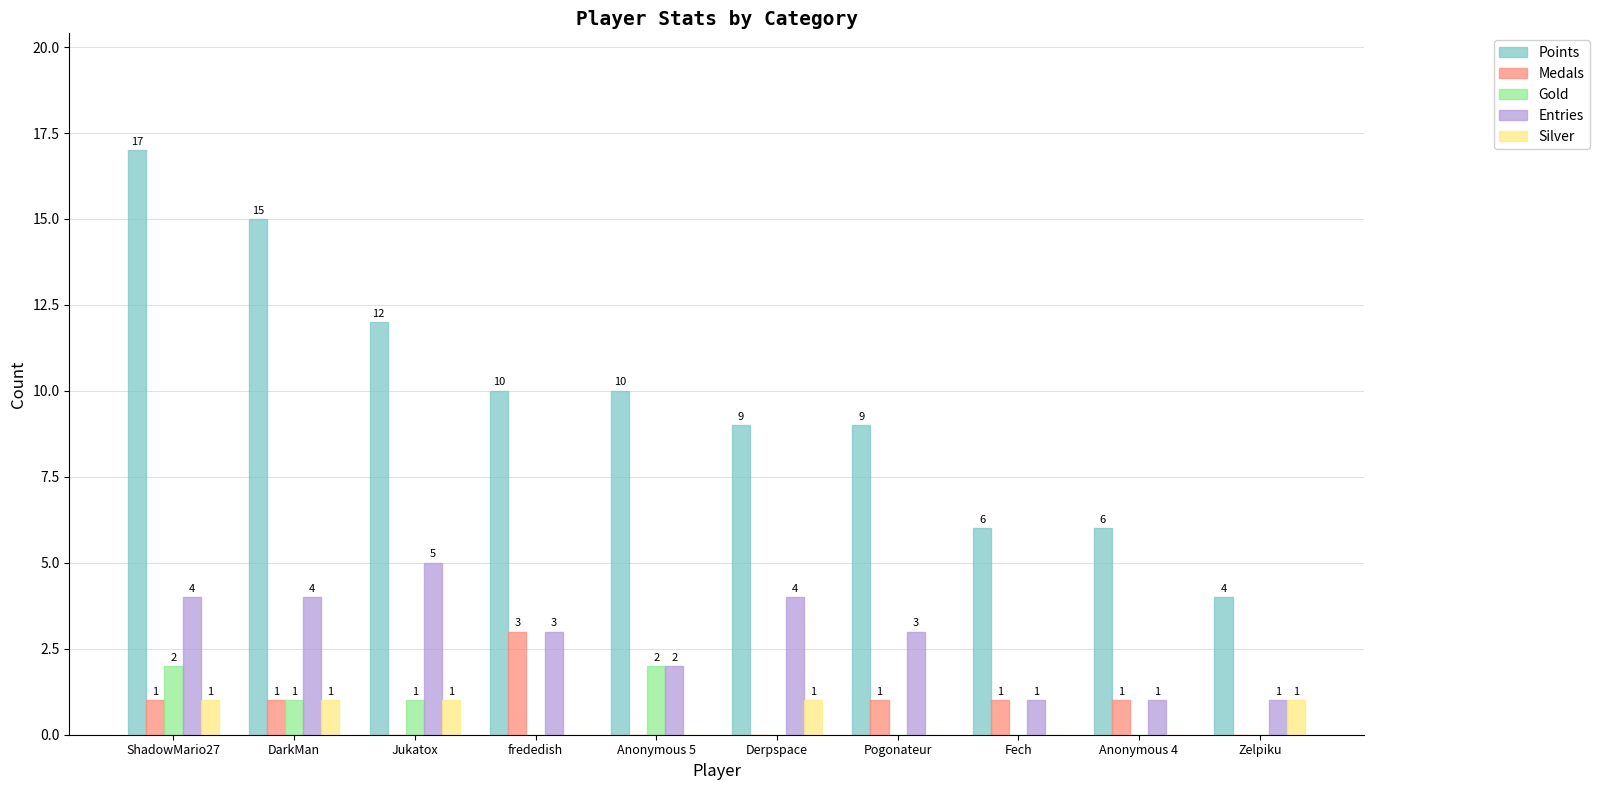

At which category is the sum across all series the highest?

ShadowMario27